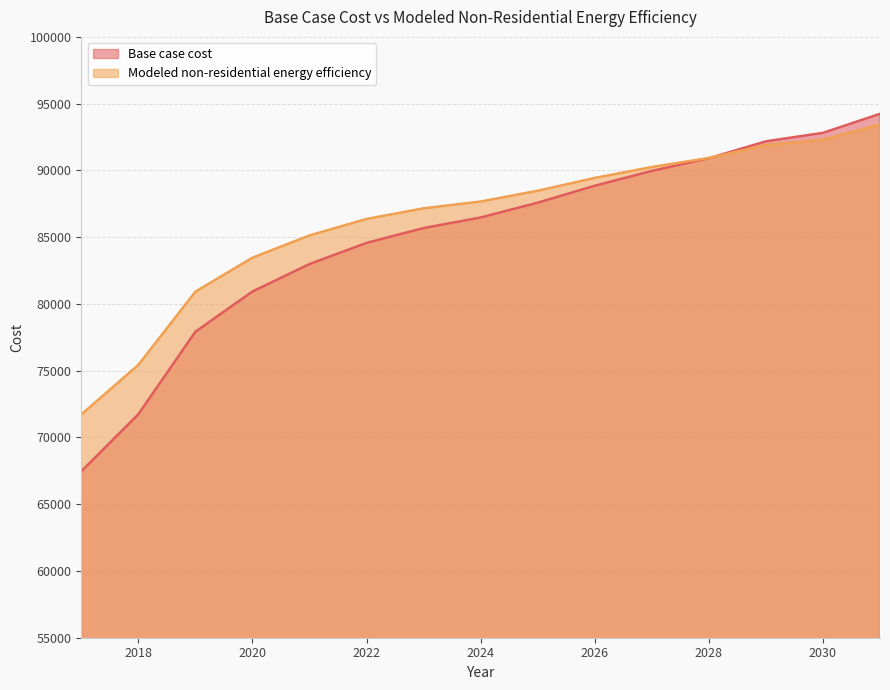

List the series in order of their overall mean, highest first.

Modeled non-residential energy efficiency, Base case cost